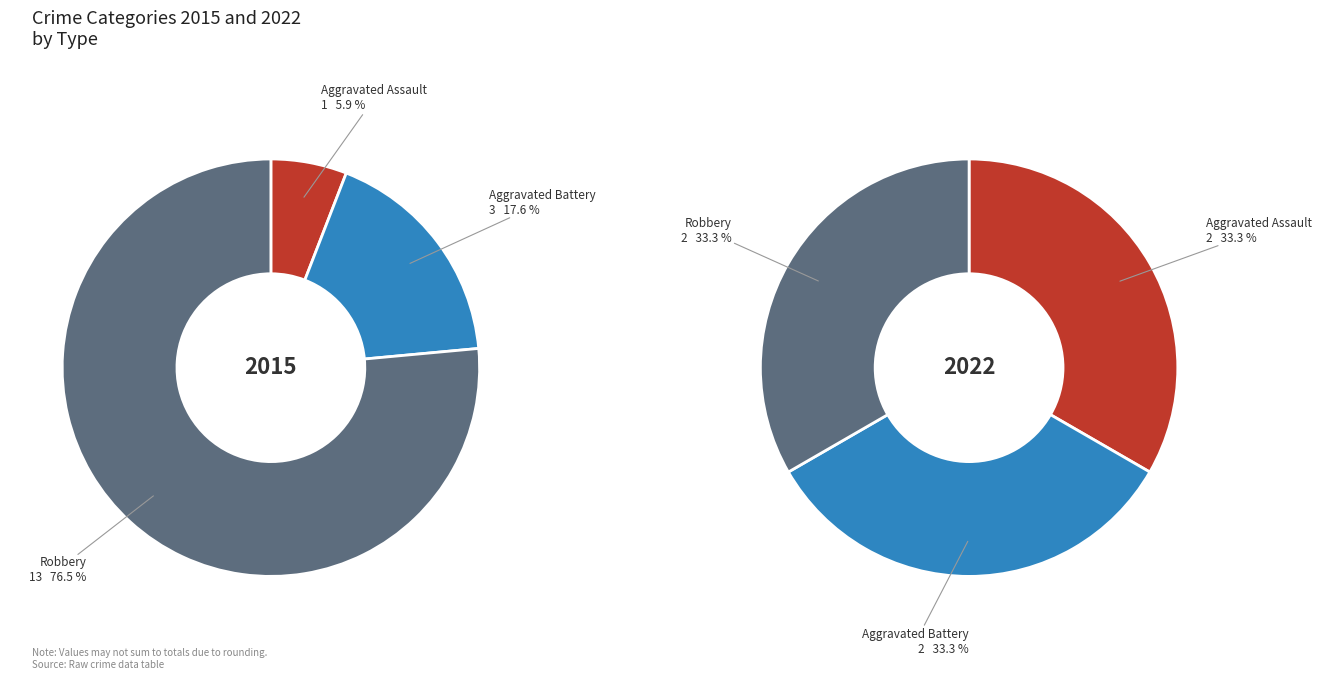

Between Robbery and Aggravated Assault, which is larger?

Robbery